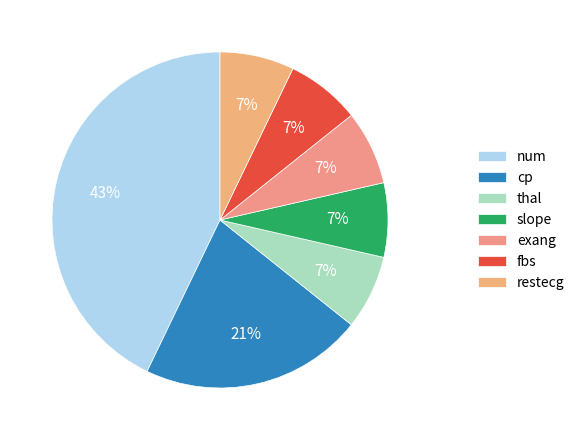

True or false: thal accounts for 17% of the total.

False